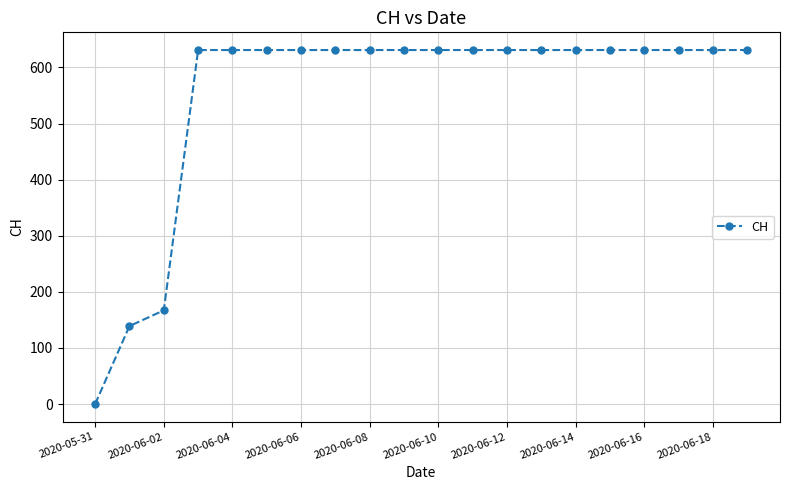

What is the value of the 14th point from the left?

631